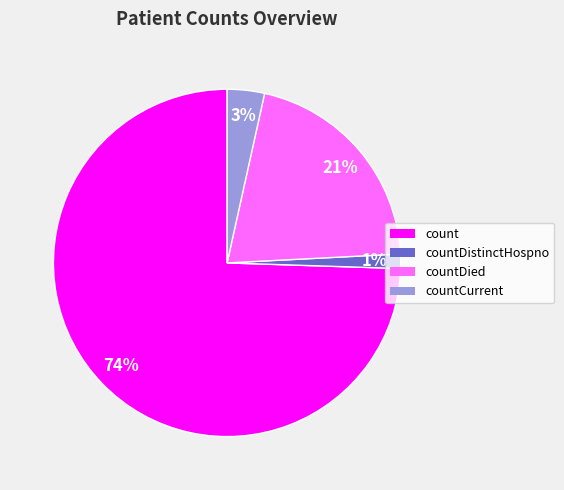

How many segments does this pie chart have?

4